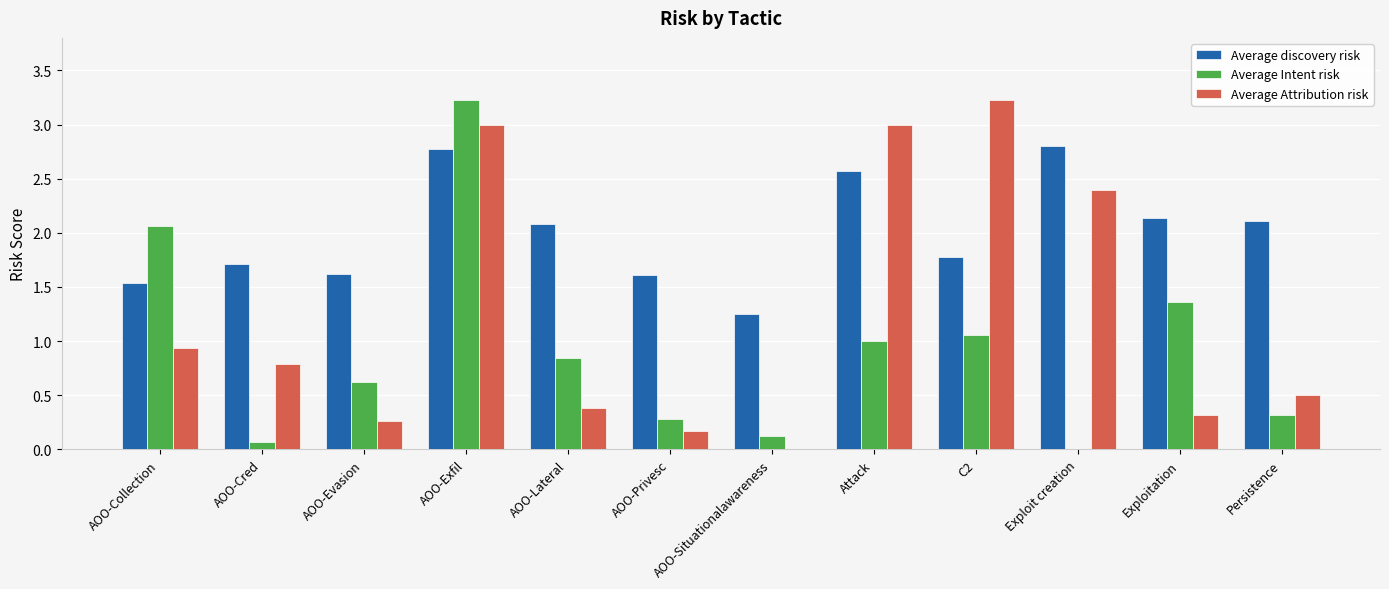

Between AOO-Collection and AOO-Exfil, which series saw the biggest shift?

Average Attribution risk